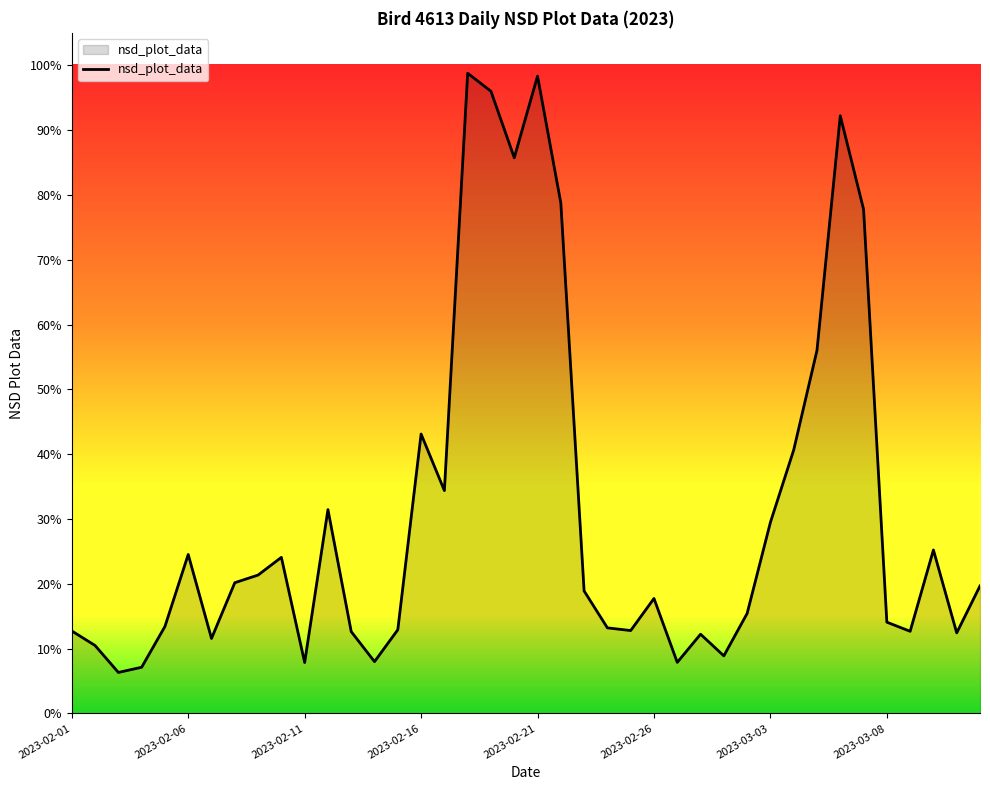

What is the maximum value shown in the chart?

1.0